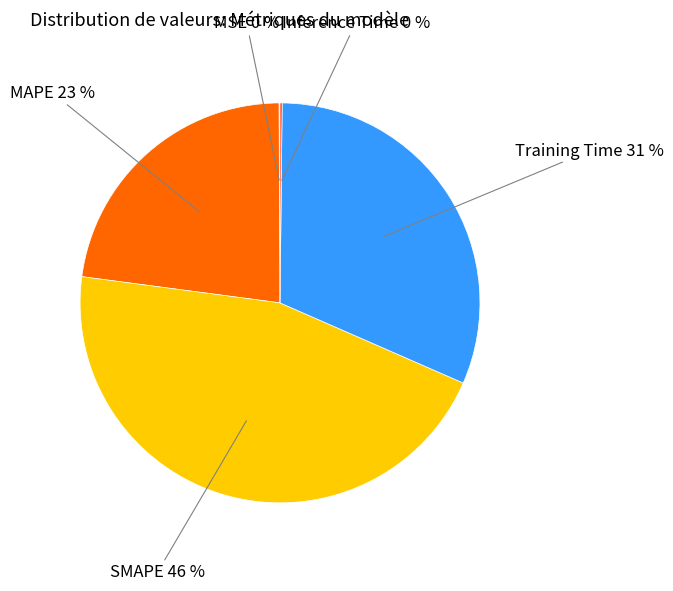

Do MAPE 23 % and Training Time 31 % together represent more than half of the pie?

Yes